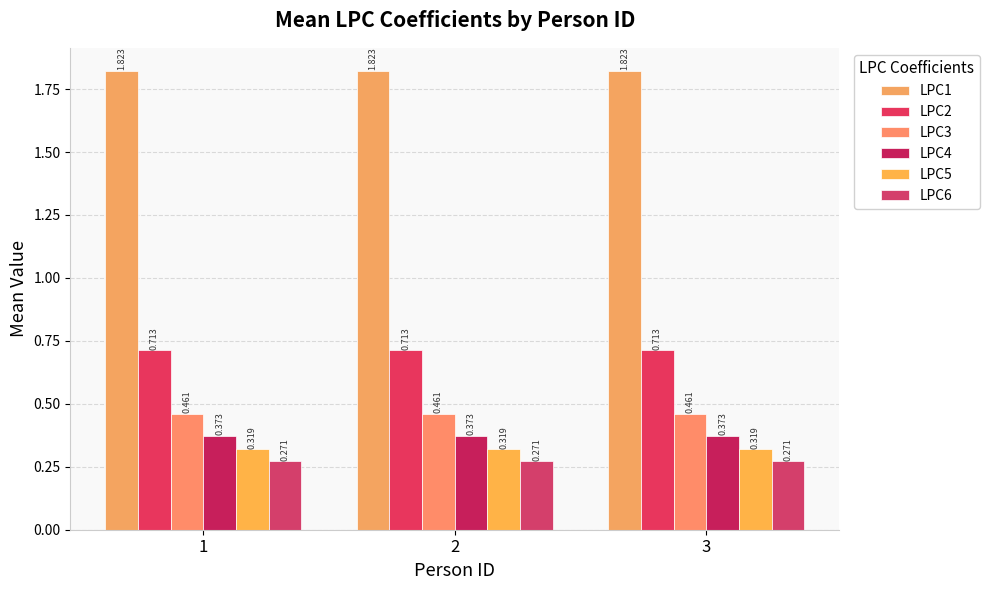

What is the spread (max minus min) of values at 1?

1.6